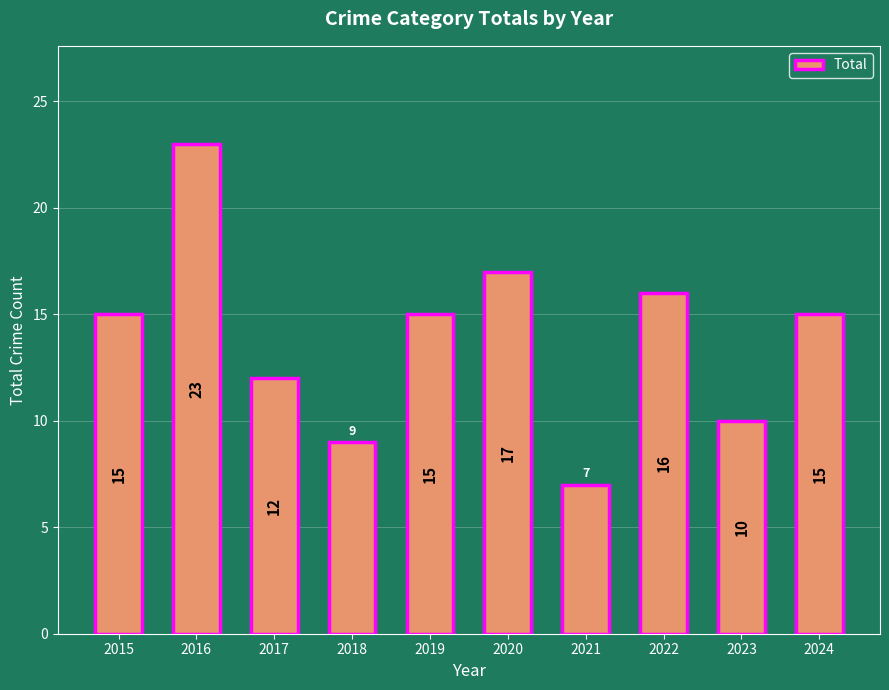

What is the sum of all values?

139